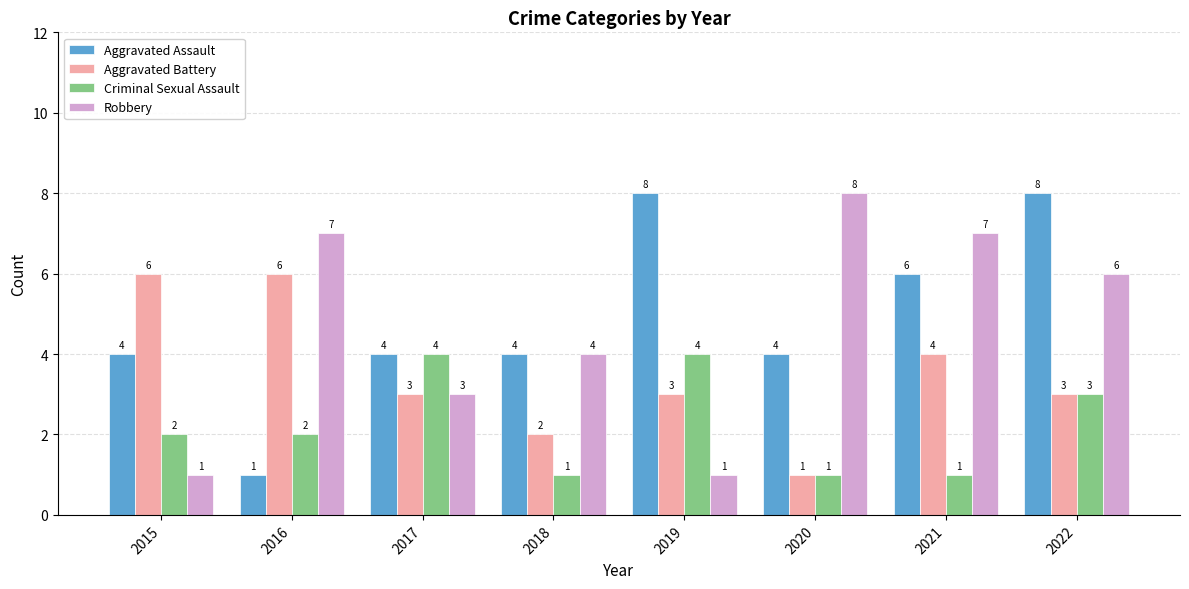

What is the maximum value for Criminal Sexual Assault?

4